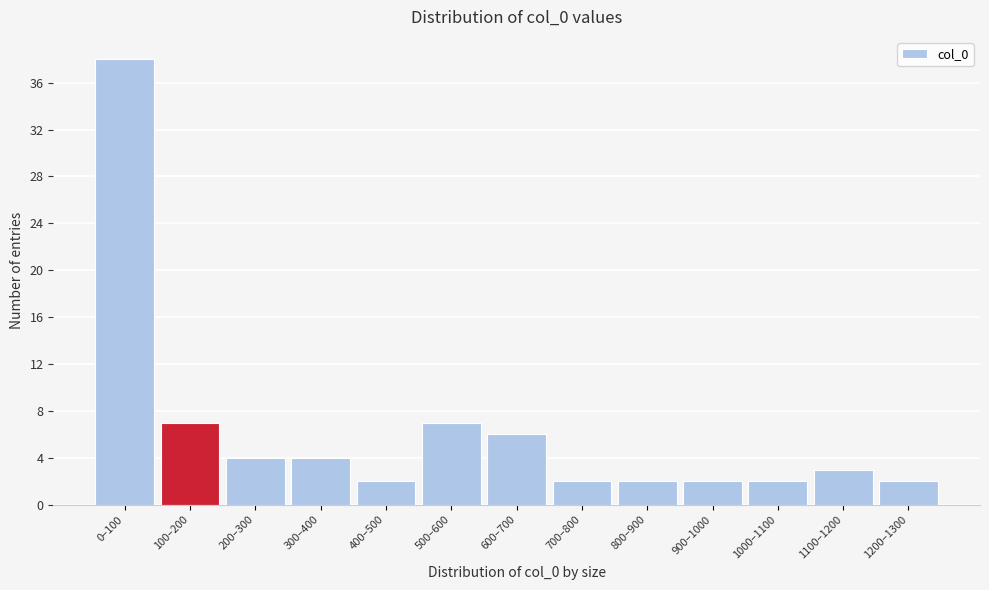

Reading left to right, what are all the values shown in this chart?

0–100=38	100–200=7	200–300=4	300–400=4	400–500=2	500–600=7	600–700=6	700–800=2	800–900=2	900–1000=2	1000–1100=2	1100–1200=3	1200–1300=2